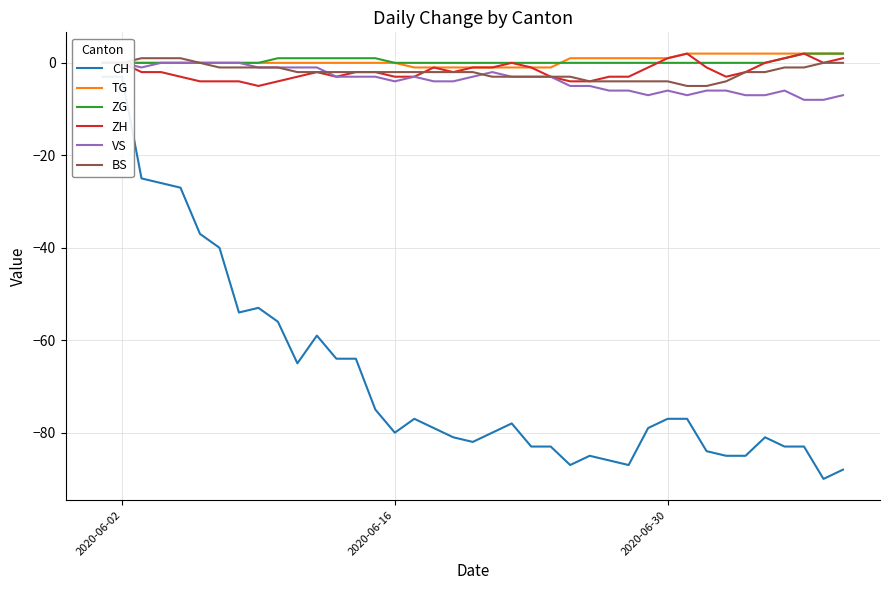

What is the minimum value for BS?

-5